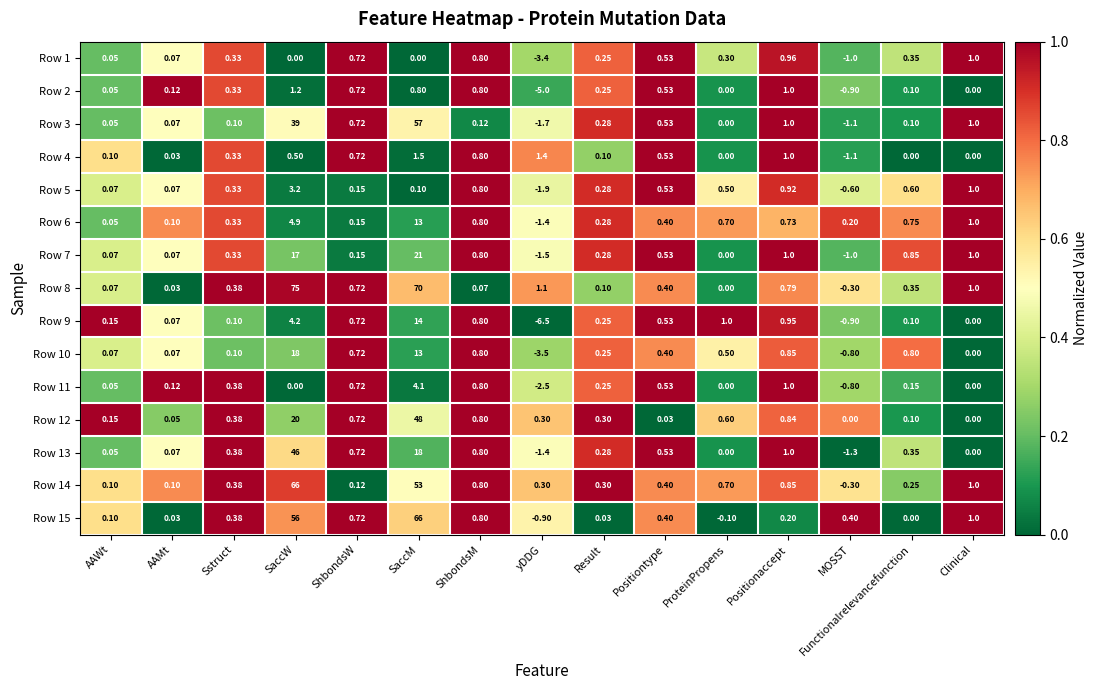

Which label corresponds to the largest value in the chart?

SaccW